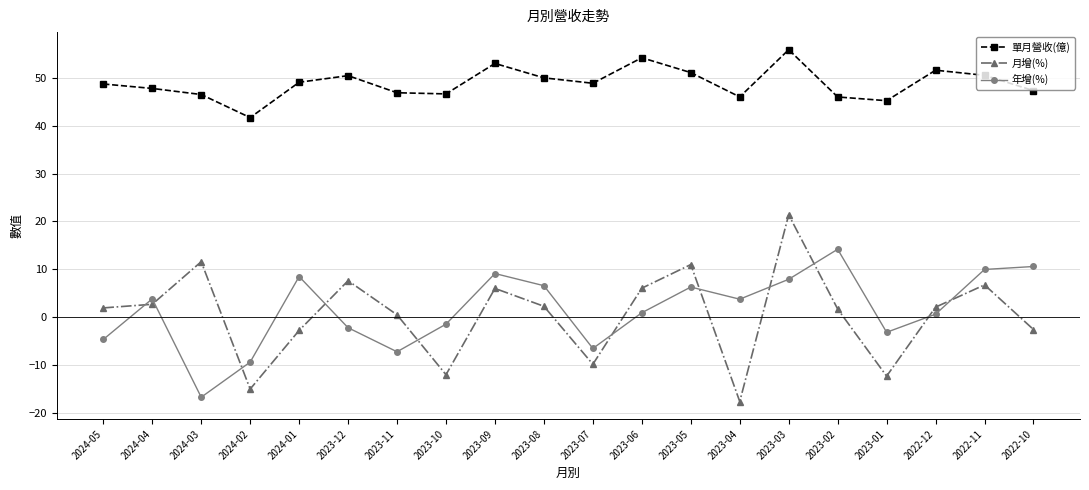

Does the chart have visible grid lines?

Yes